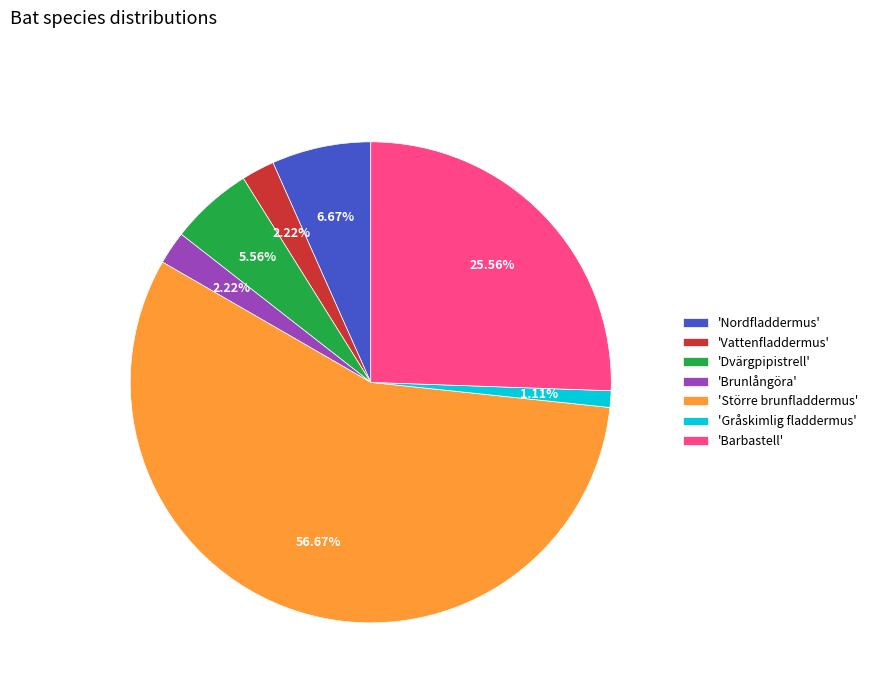

Which slice is the largest?

'Större brunfladdermus'